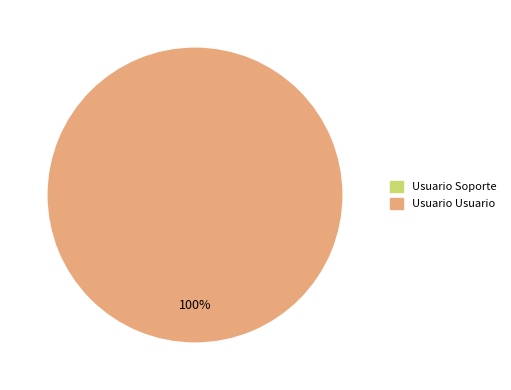

Which has a higher value, Usuario Usuario or Usuario Soporte?

Usuario Usuario